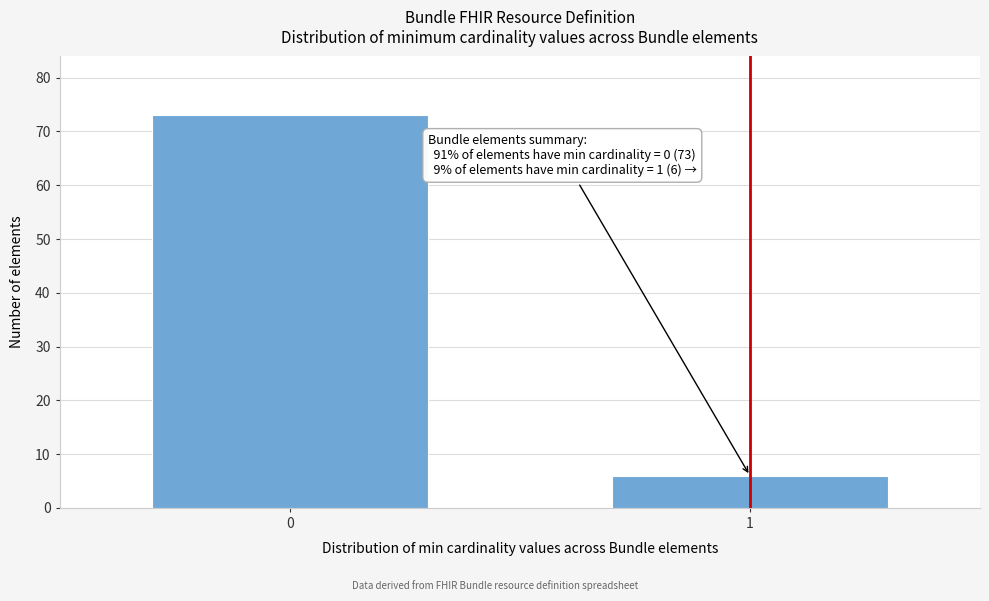

Reading right to left, list all the values displayed in this chart.

1=6	0=73